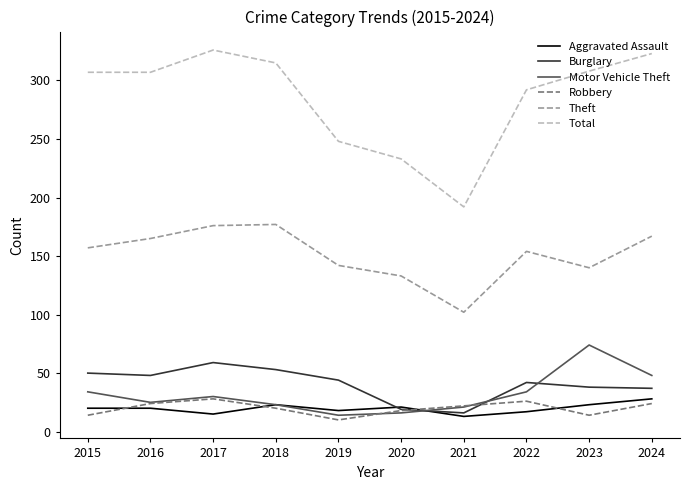

The value of Total at 2021 is 114. True or false?

False